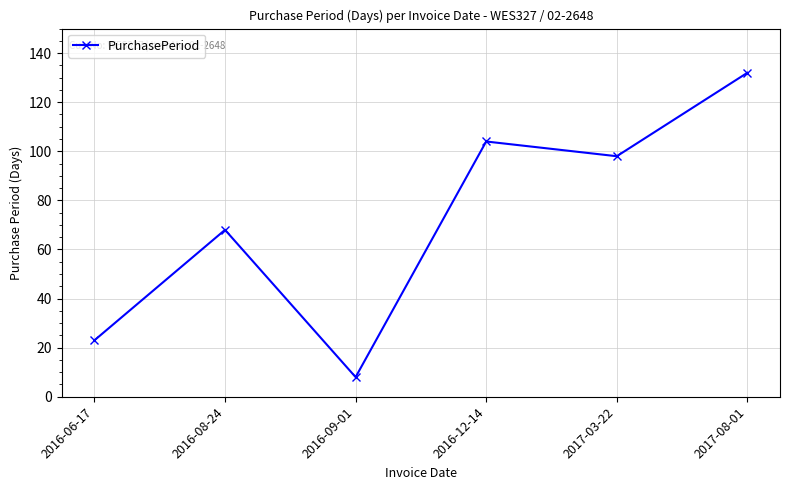

What is the label of the 2nd point from the right?

2017-03-22